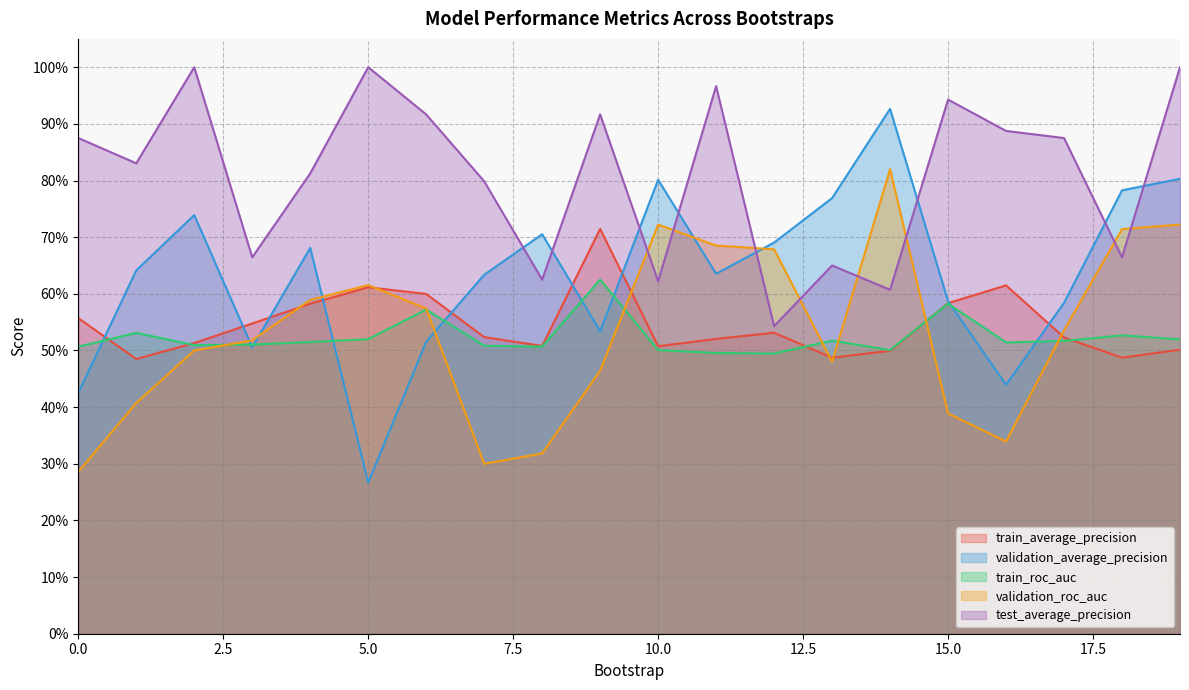

Rank the series at 6 from highest to lowest value.

test_average_precision, train_average_precision, validation_roc_auc, train_roc_auc, validation_average_precision